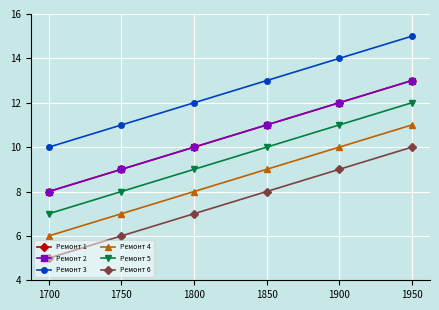

Is this an area chart (filled region under the line)?

No